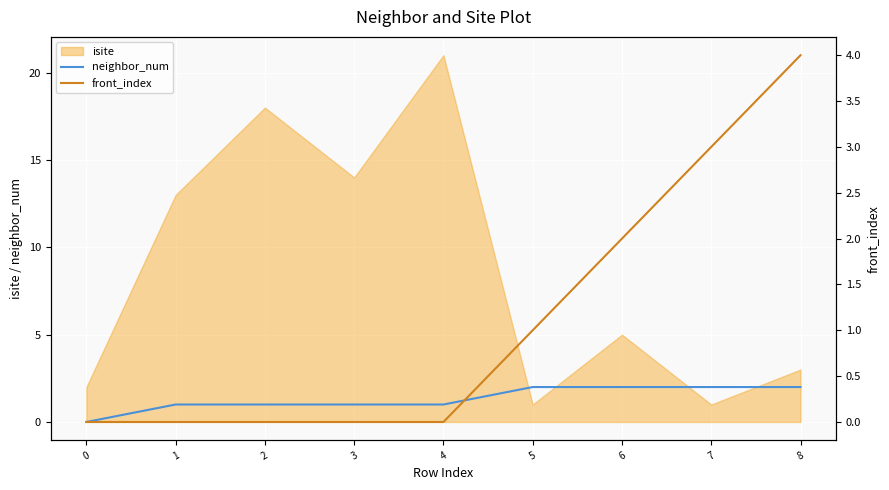

The neighbor_num series shows 2 at 6. True or false?

True